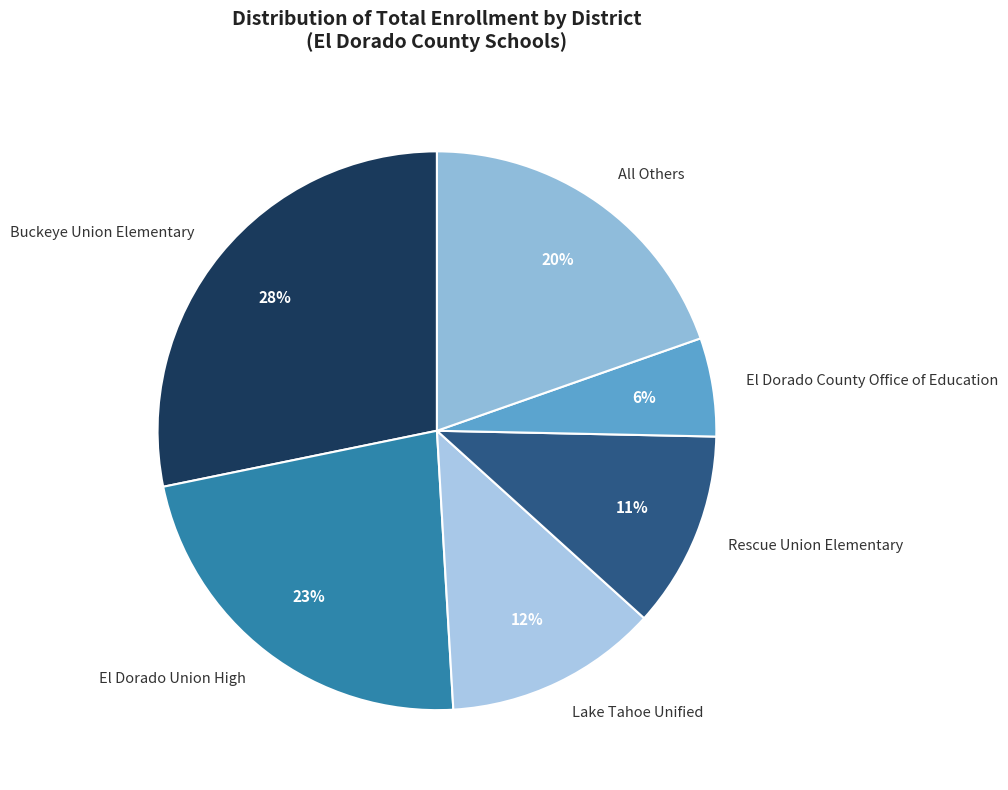

To the nearest percent, what is the average slice percentage?

17%